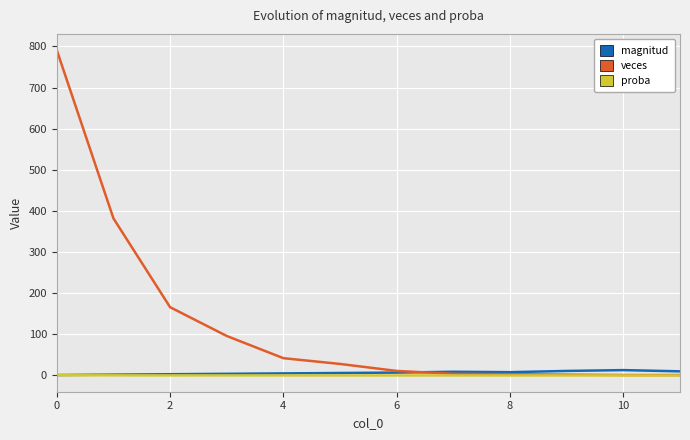

Which series has the largest range (max minus min)?

veces